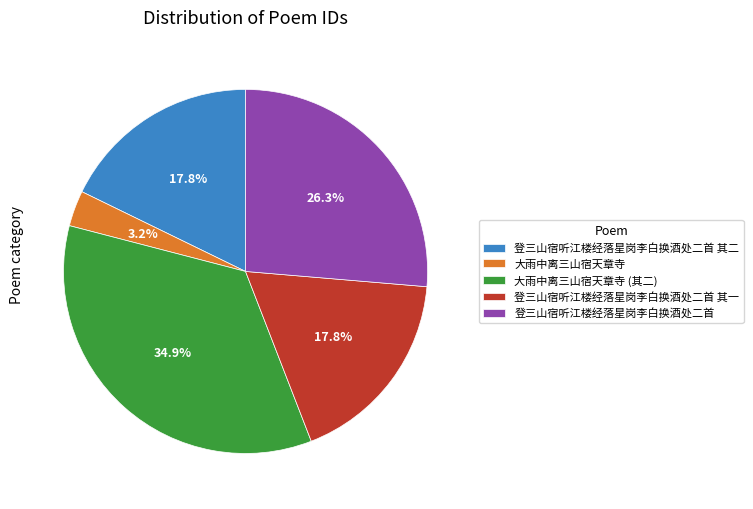

What percentage is NOT represented by 登三山宿听江楼经落星岗李白换酒处二首?

73.7%